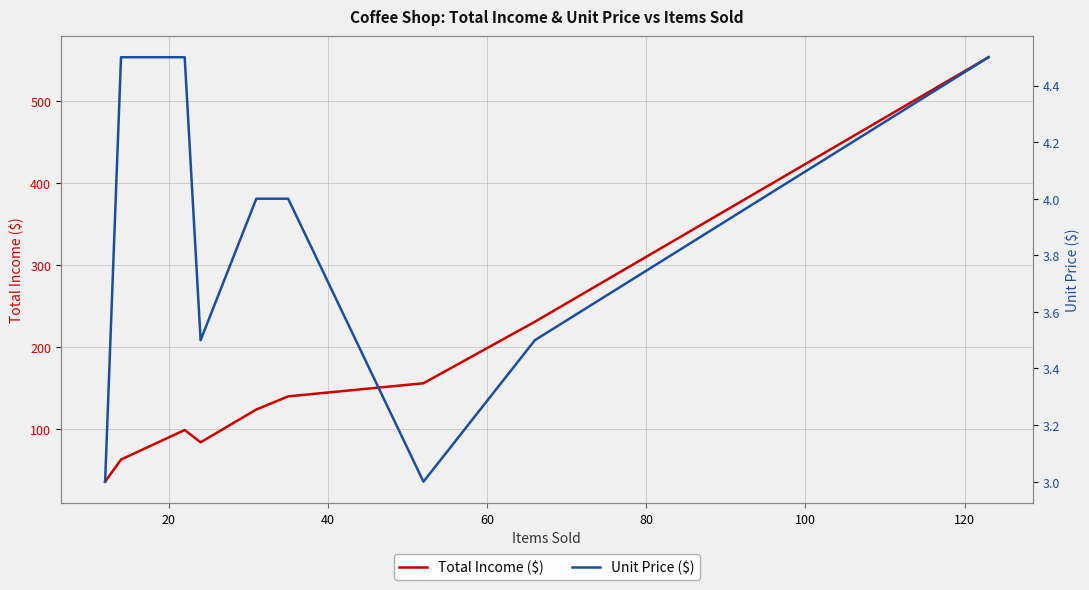

Which series changed the most between 40 and 80?

Total Income ($)